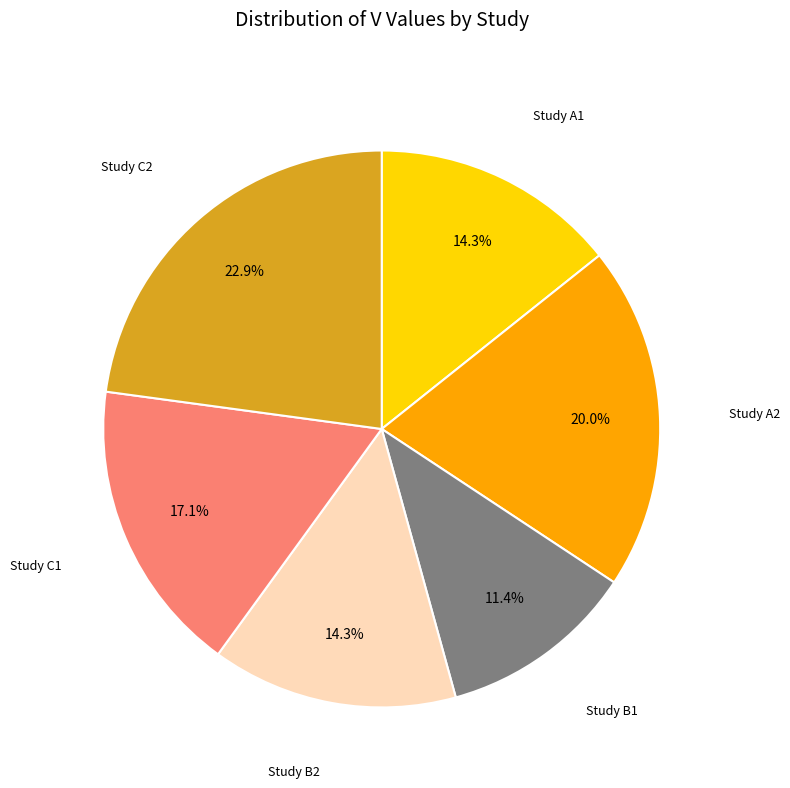

Is there a majority slice in this chart?

No